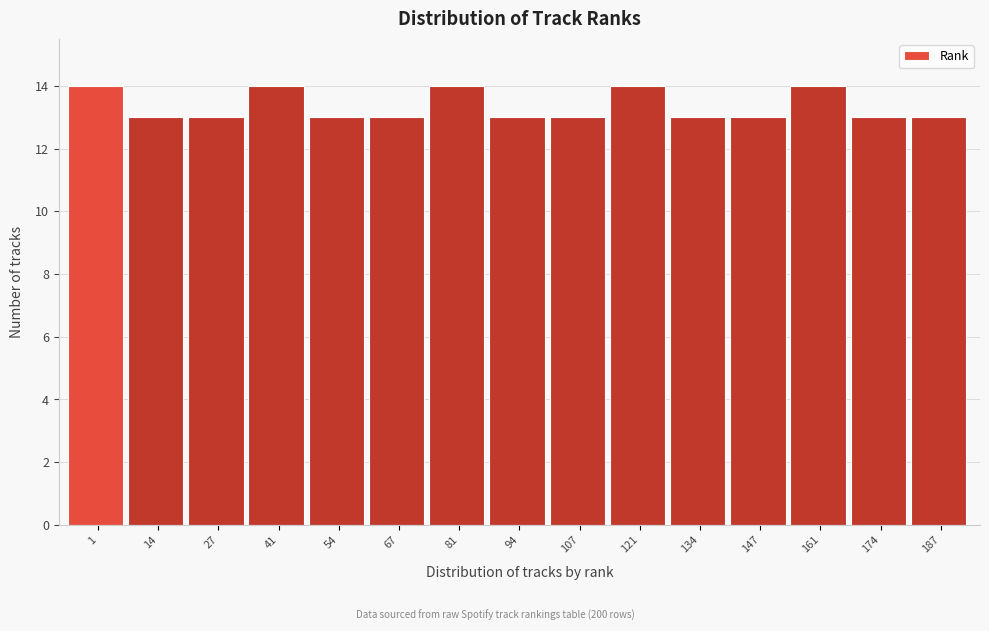

Reading left to right, what are all the values shown in this chart?

14	13	13	14	13	13	14	13	13	14	13	13	14	13	13